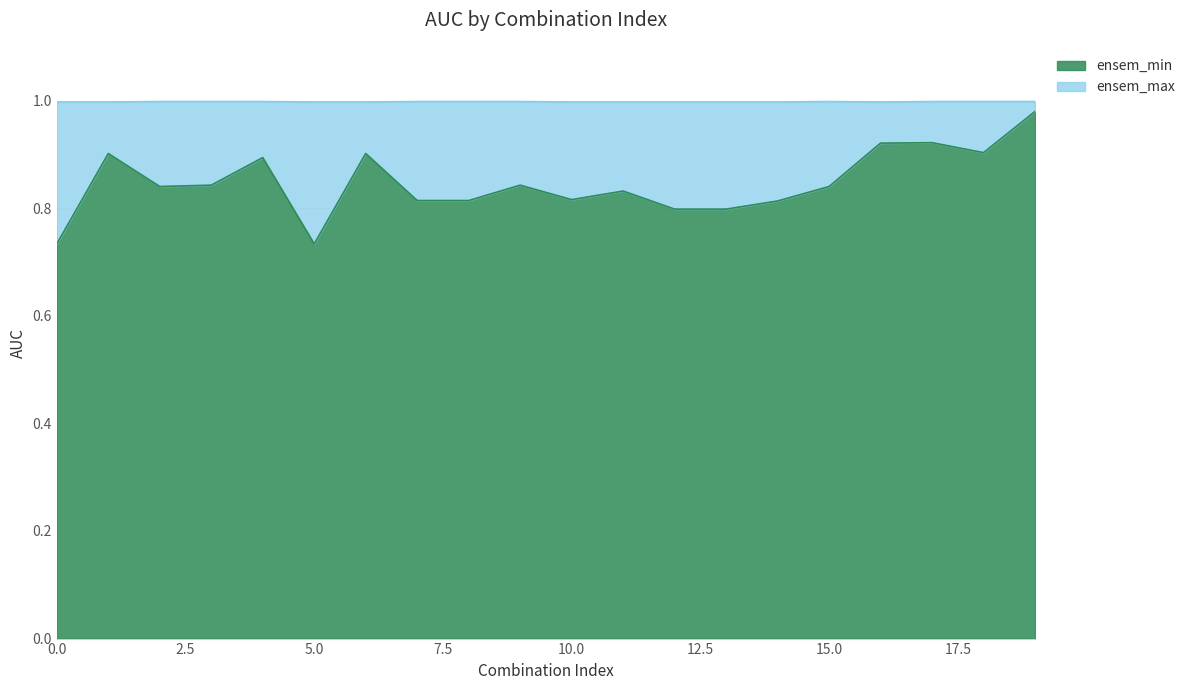

How many interior local peaks does the ensem_min series have?

6